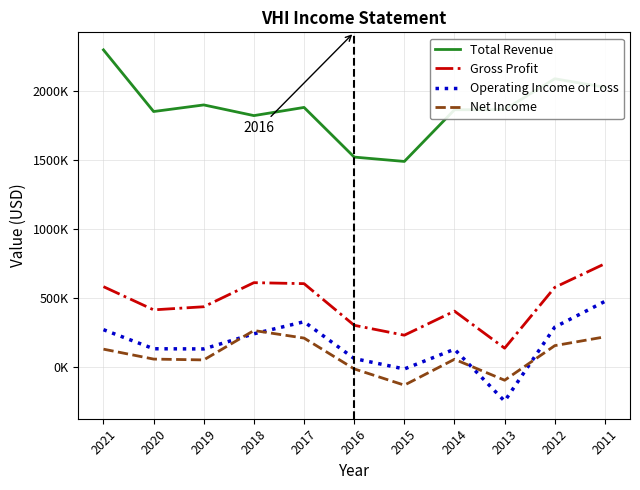

What is the difference between the highest and lowest values at 2019?

1848300